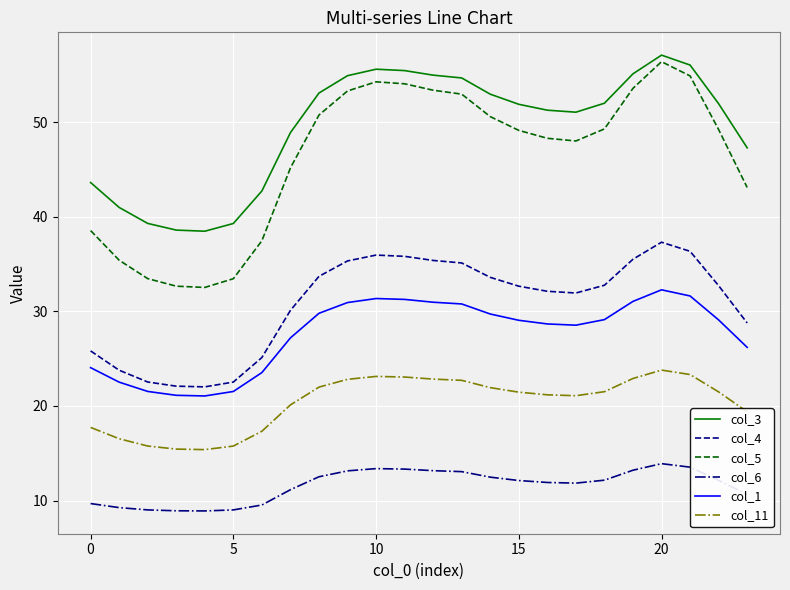

Is this an area chart (filled region under the line)?

No